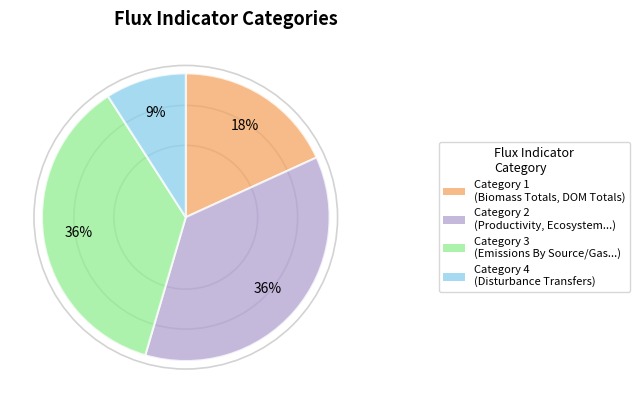

Does any single category account for the majority?

No